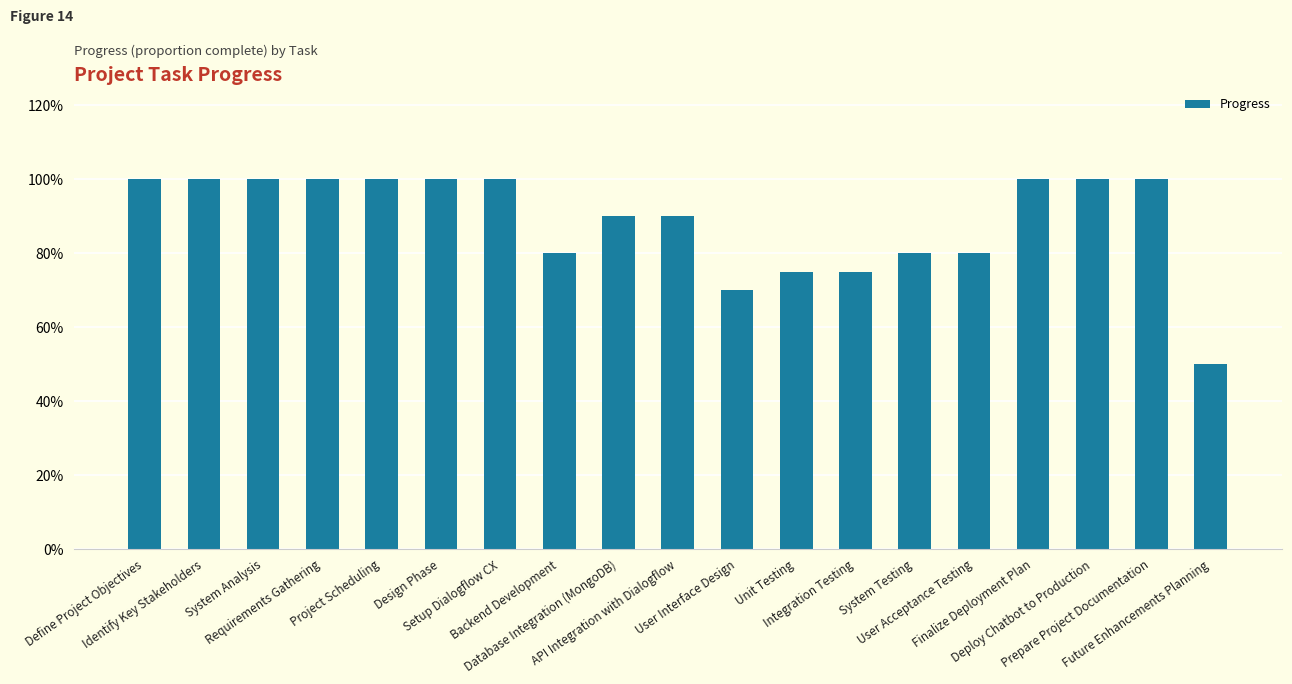

What is the smallest value displayed?

0.5